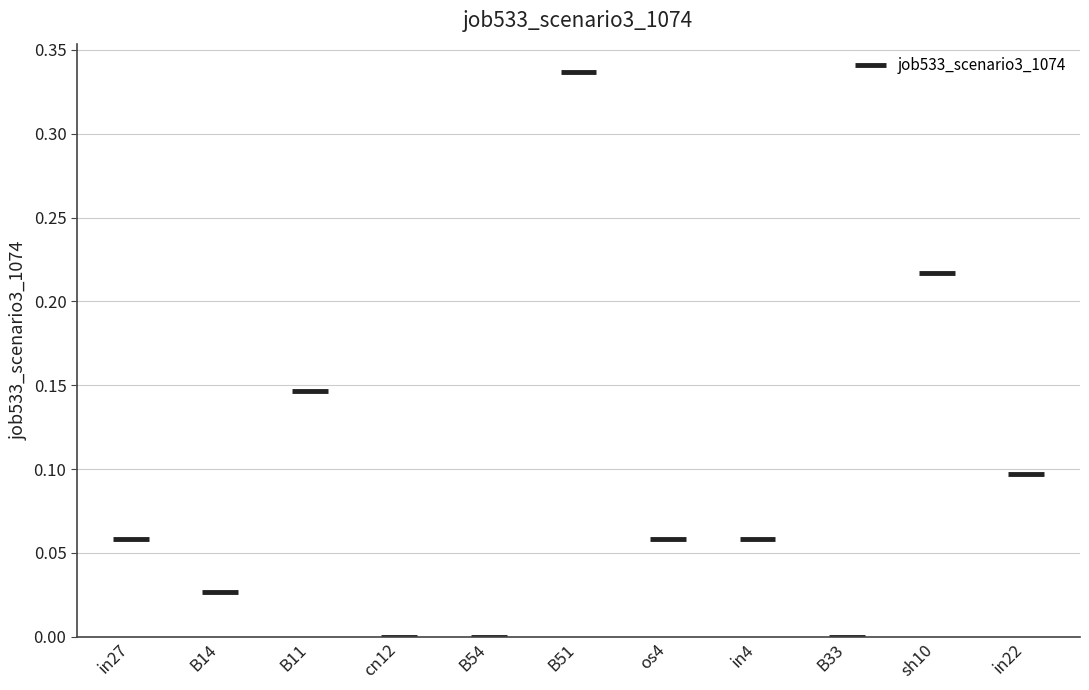

What position from the right is sh10?

2